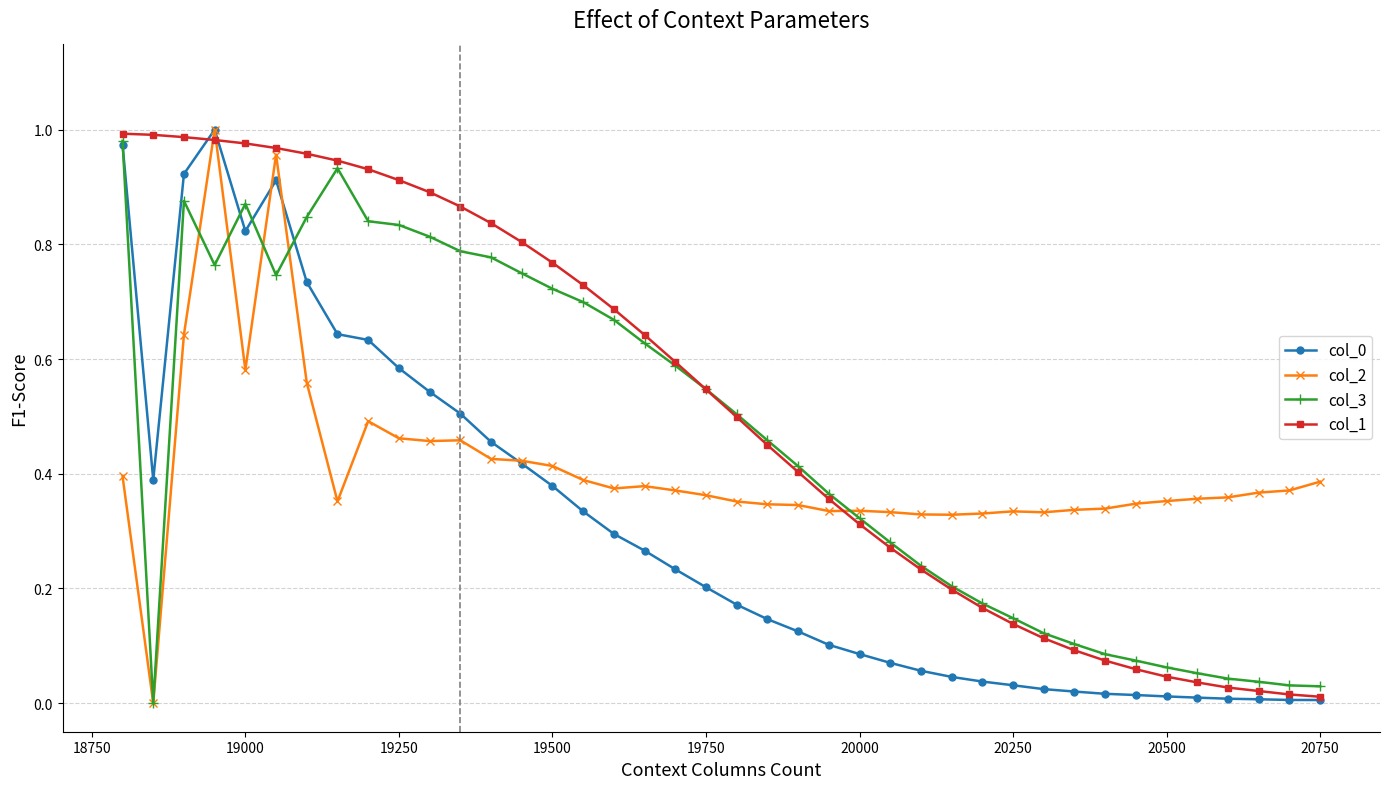

Which series has the largest total across all categories?

col_1